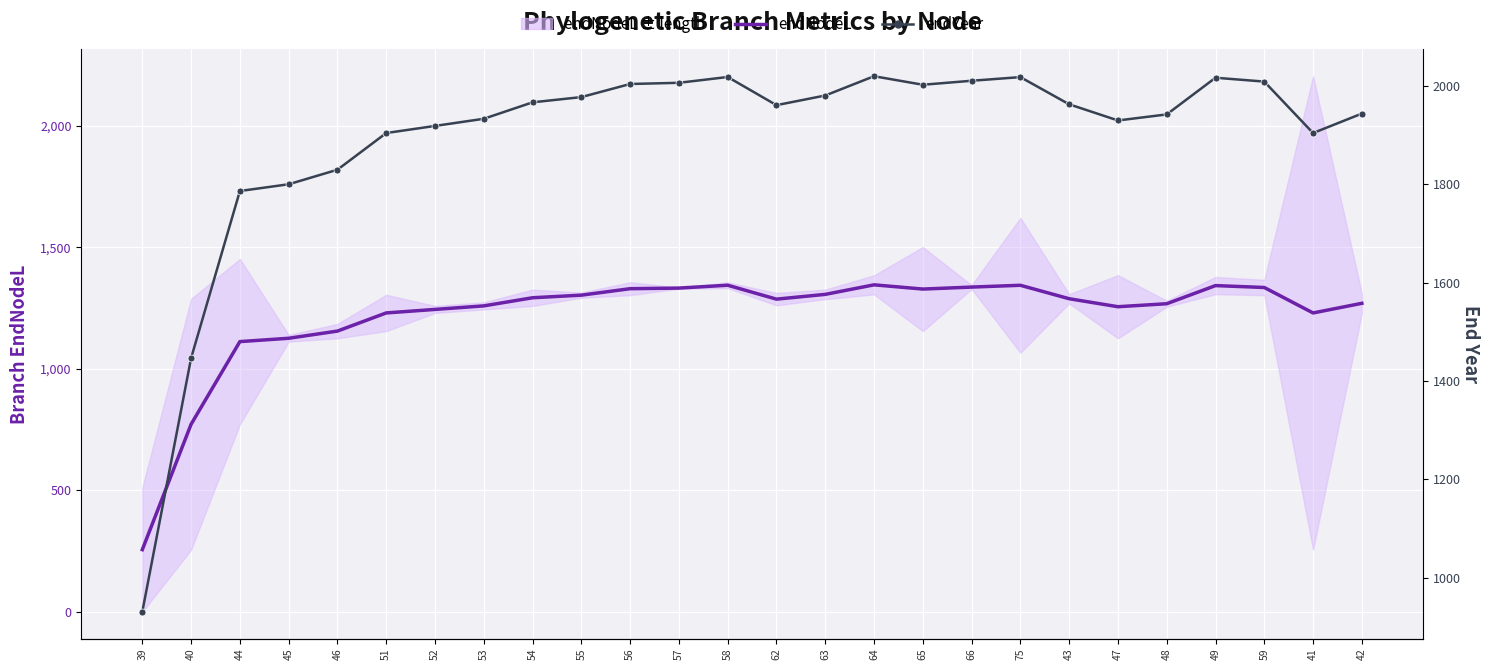

The value of endNodeL at 41 is 833.4. True or false?

False